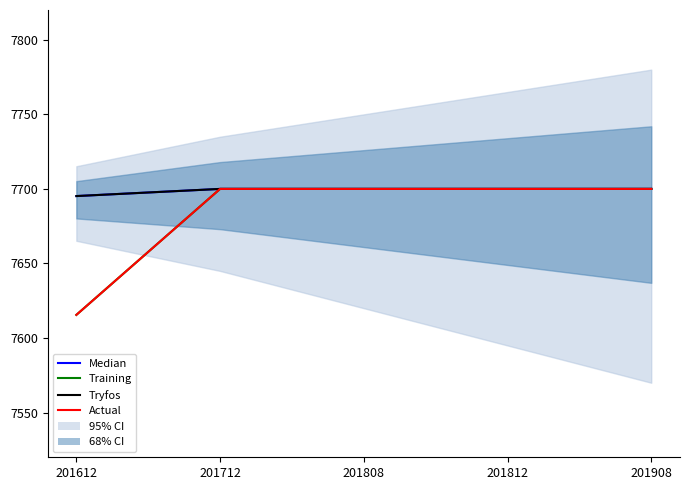

What is the lowest value of the Tryfos series?

7695.2